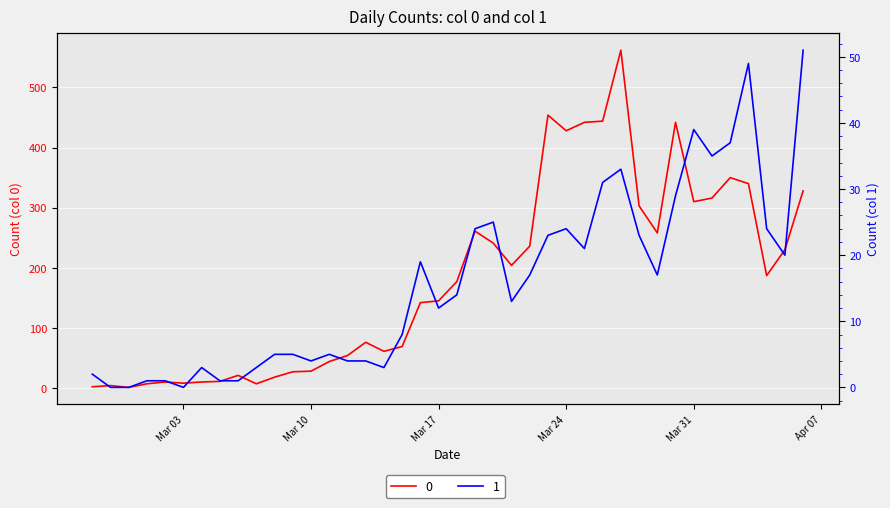

What is the sum of the 1 values at 2020-03-19 and 2020-03-22?

41